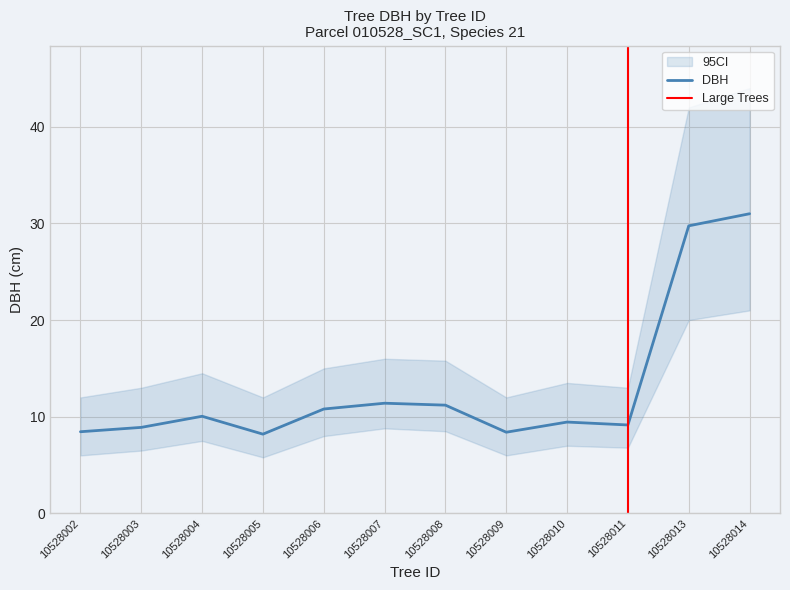

True or false: DBH has a value of 10.8 at 10528006.

True